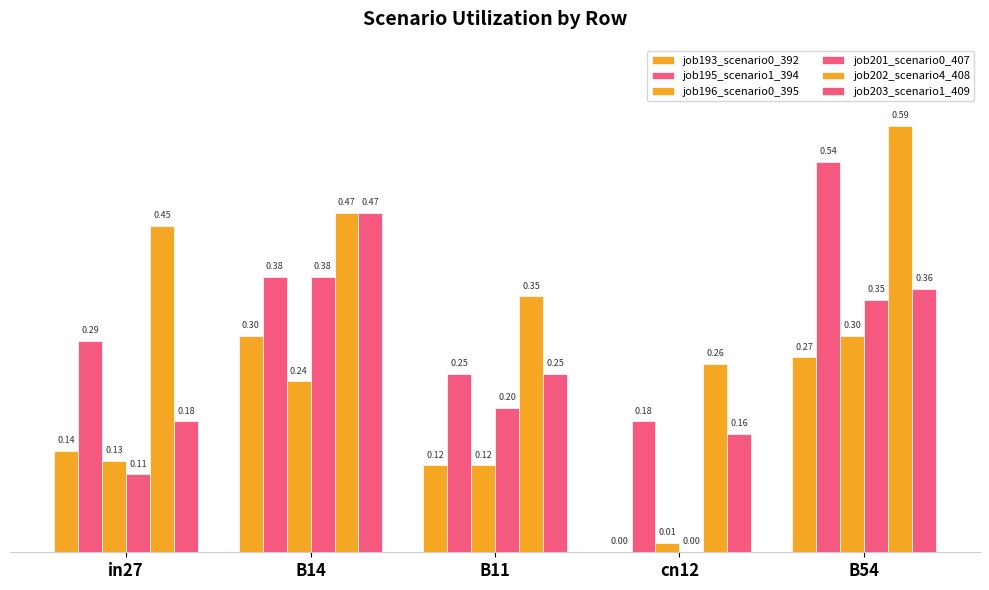

Which category has the lowest value in the job193_scenario0_392 series?

cn12